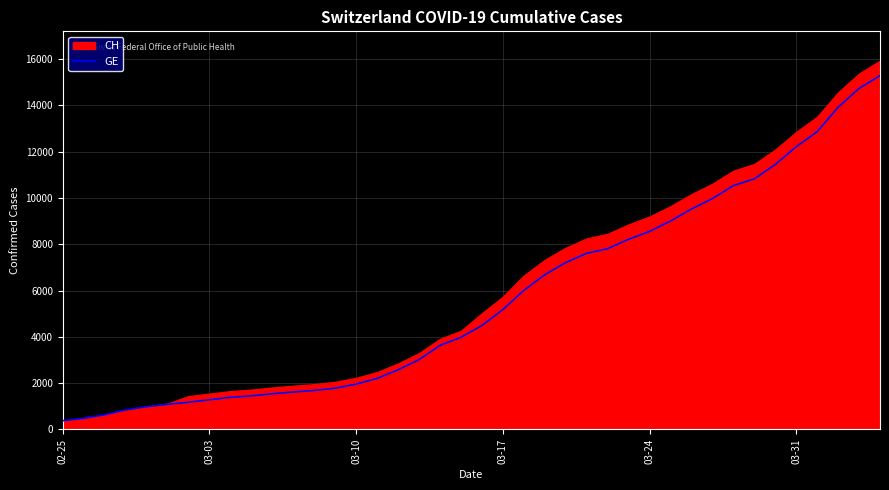

What is the highest value of the GE series?

15284